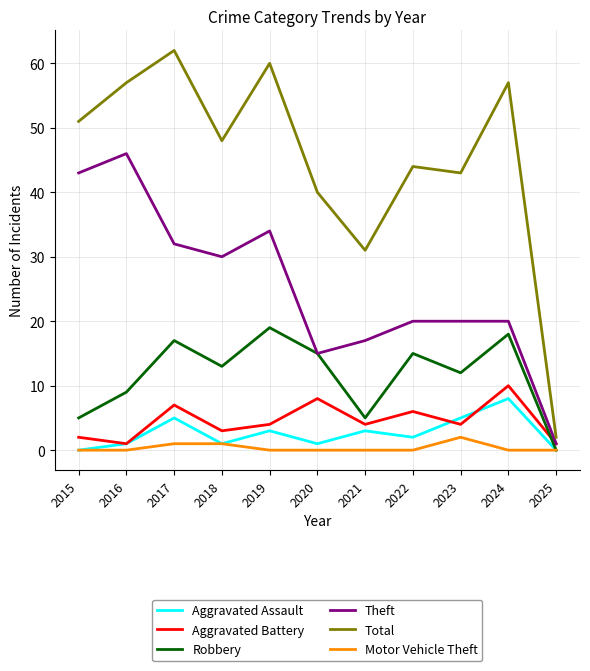

What is the difference between the maximum and minimum values in the Robbery series?

19